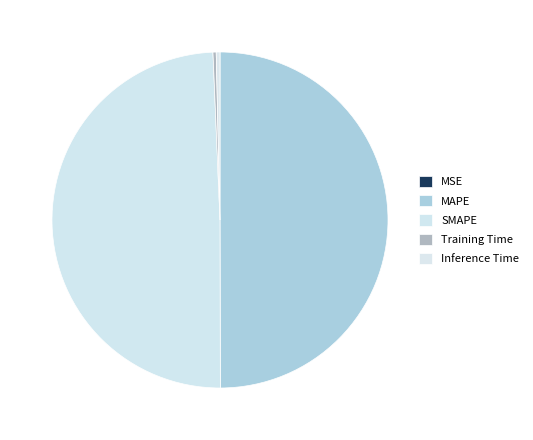

To the nearest percent, what is the combined percentage of MAPE and Inference Time?

50%